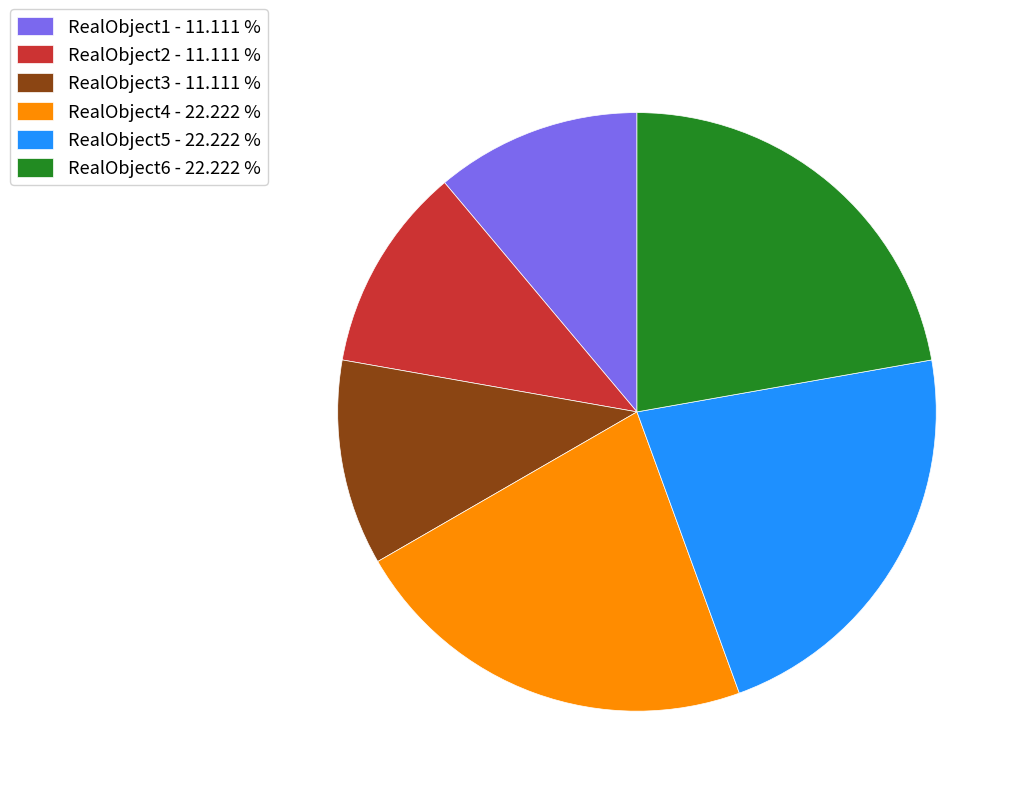

The RealObject4 slice represents 30% of the pie. True or false?

False